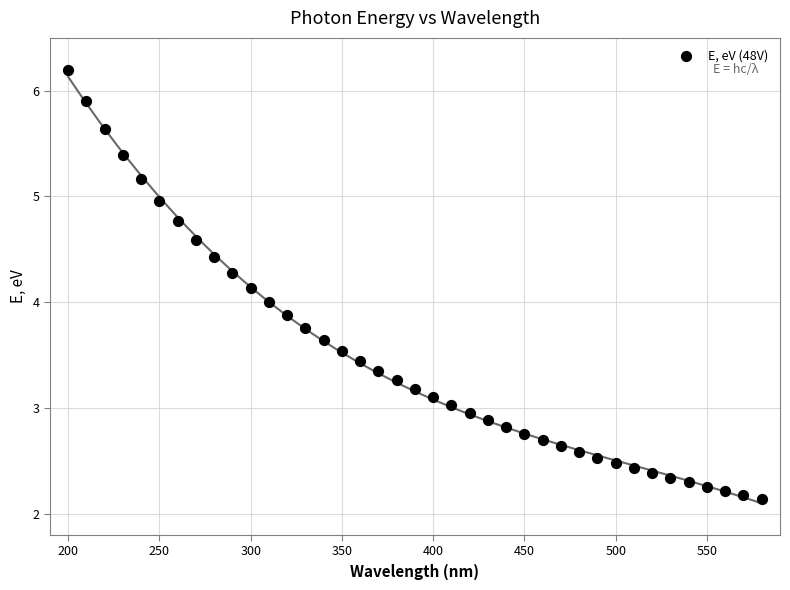

What is the range of X values (max minus min)?

380.0